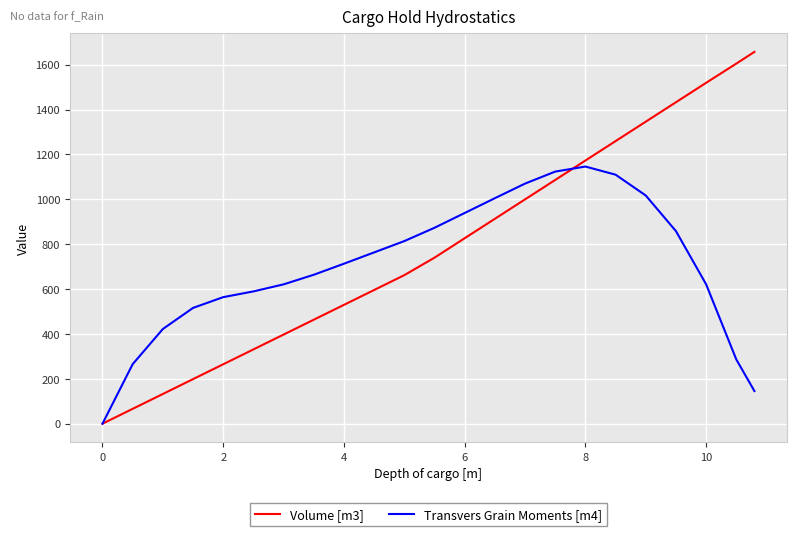

Which series has the largest range (max minus min)?

Volume [m3]